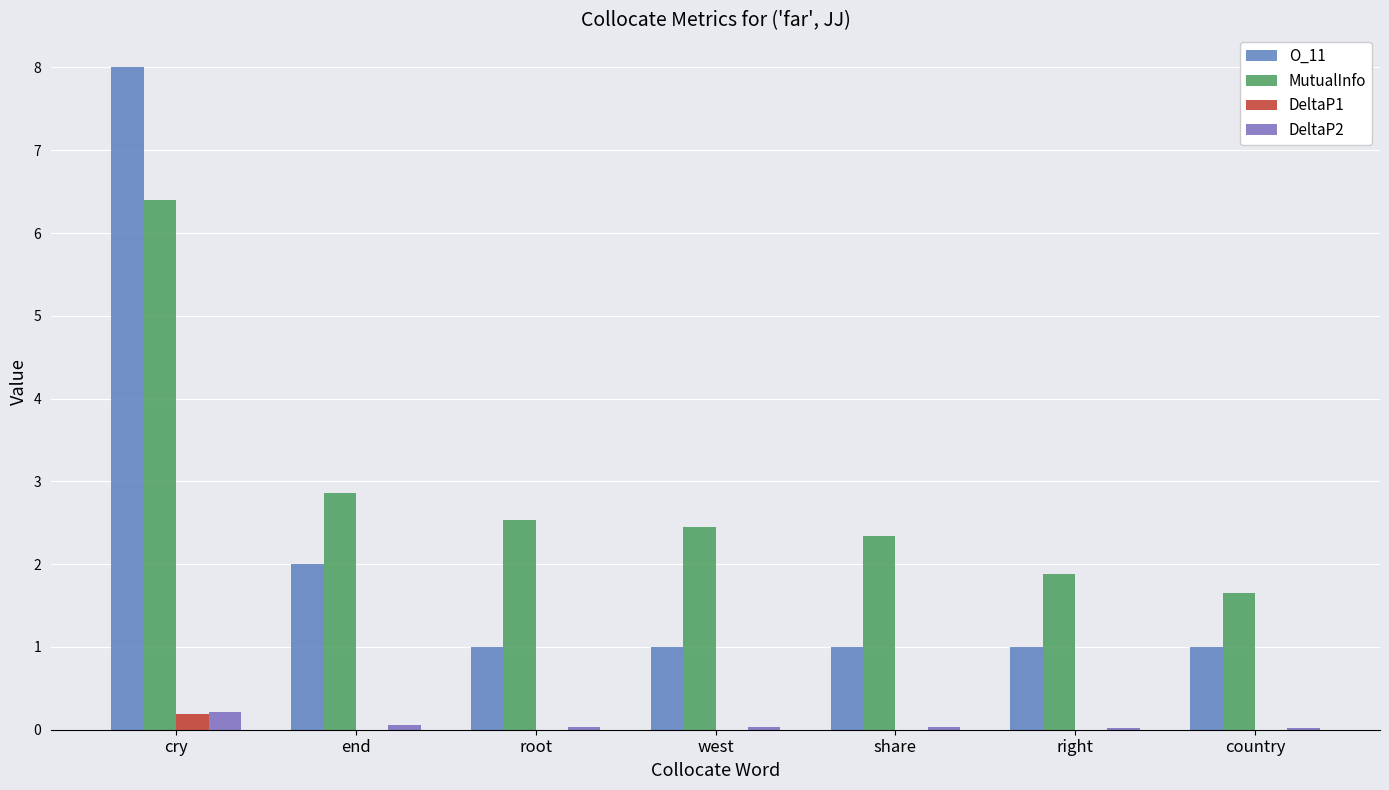

What is the label of the 1st bar from the right?

country